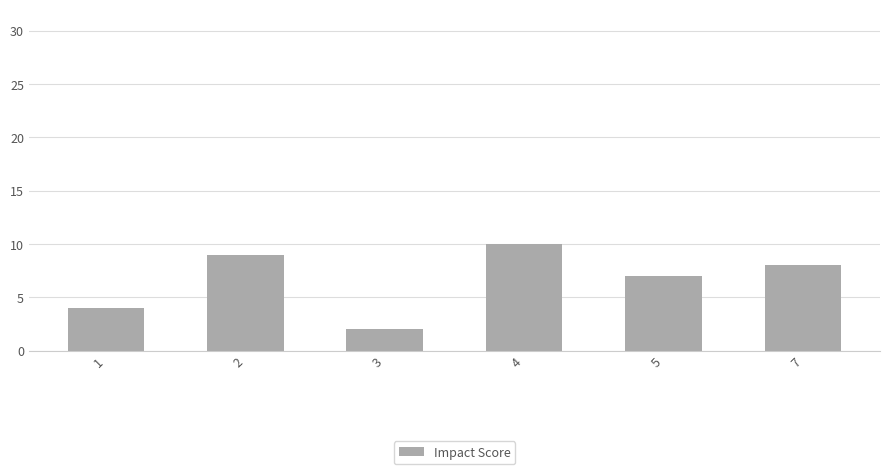

How many values are between 4 and 9?

4